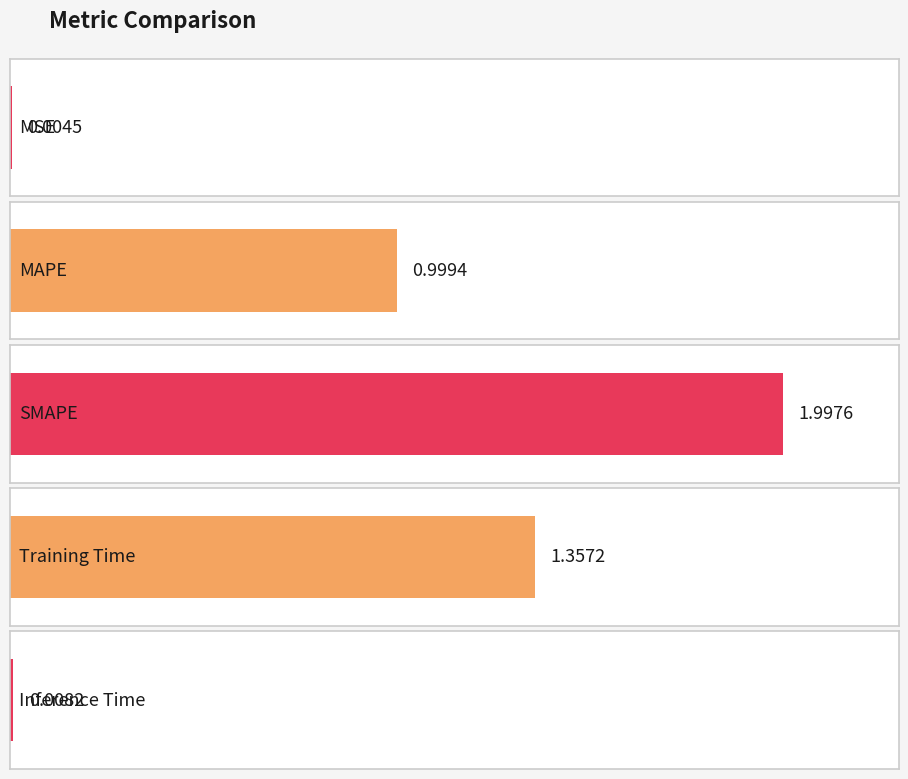

At which label is the value closest to 1?

MAPE